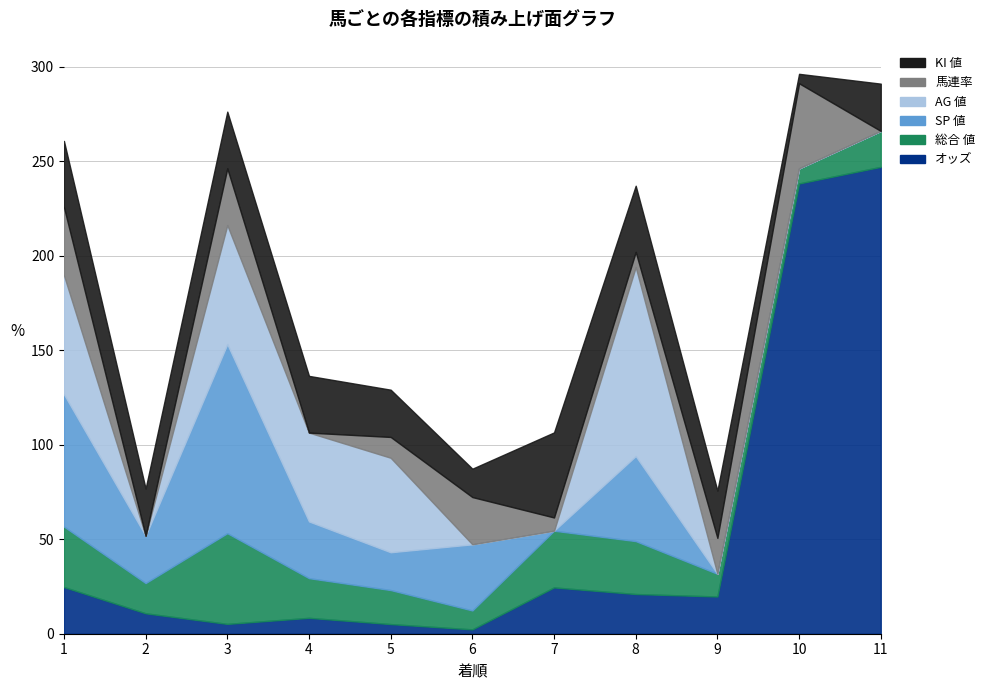

Which label corresponds to the largest value in the chart?

11